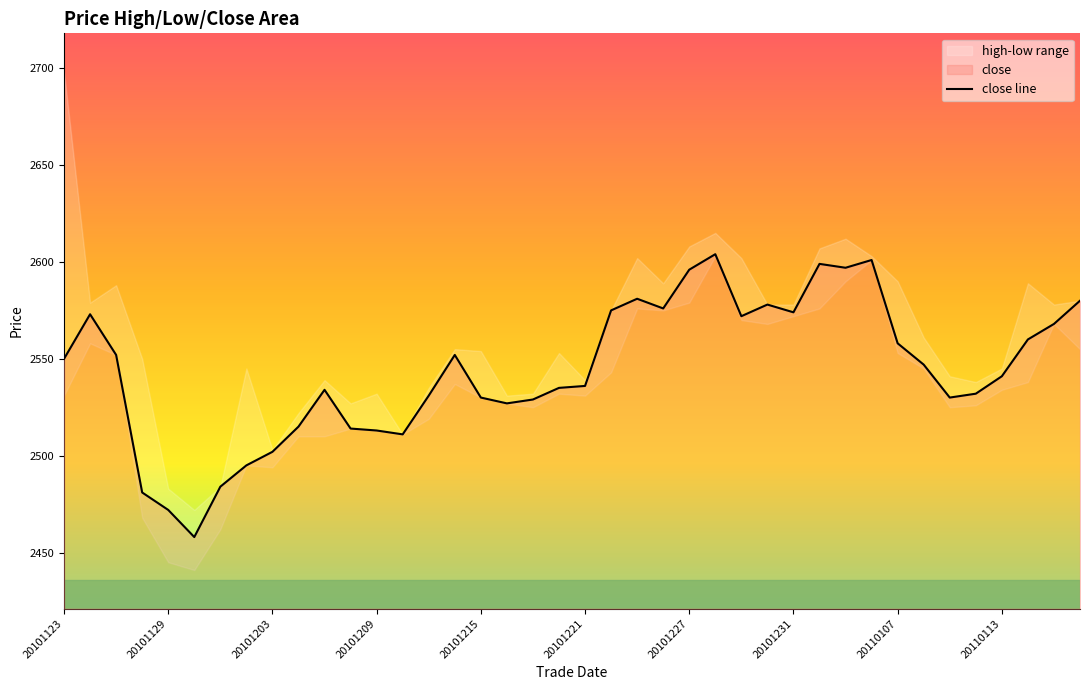

Is it true that close line equals 1514 at 20110107?

False